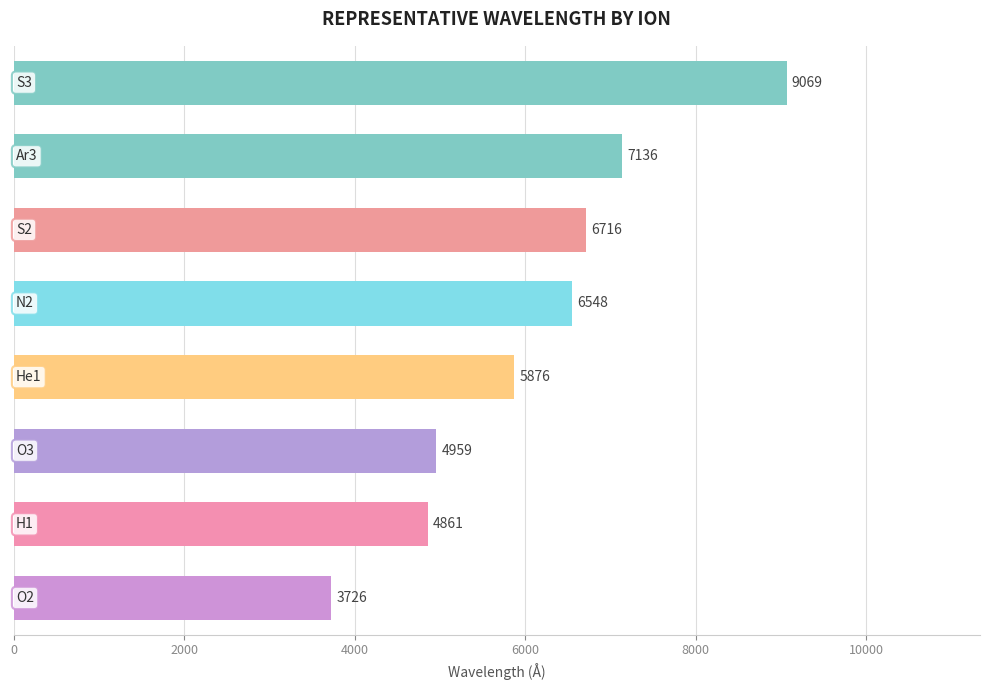

What is the average value?

6111.4